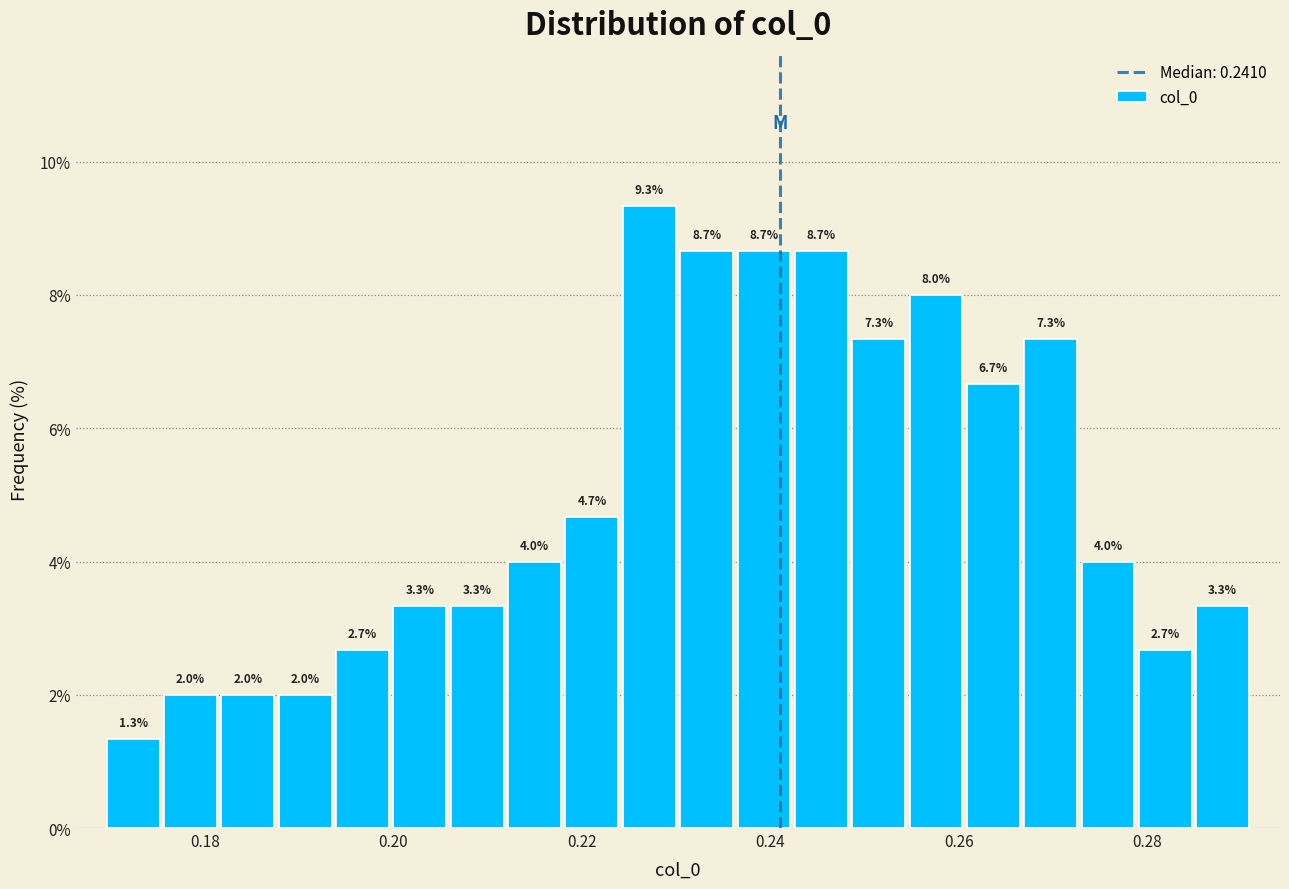

Around what value on the x-axis is the tallest bar? Give the approximate position of its centre, as read against the axis.

0.228